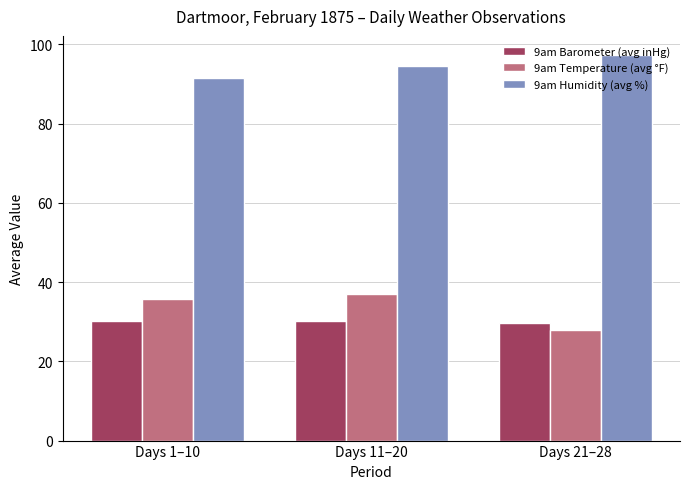

The 9am Barometer (avg inHg) series shows 42.8 at Days 11–20. True or false?

False